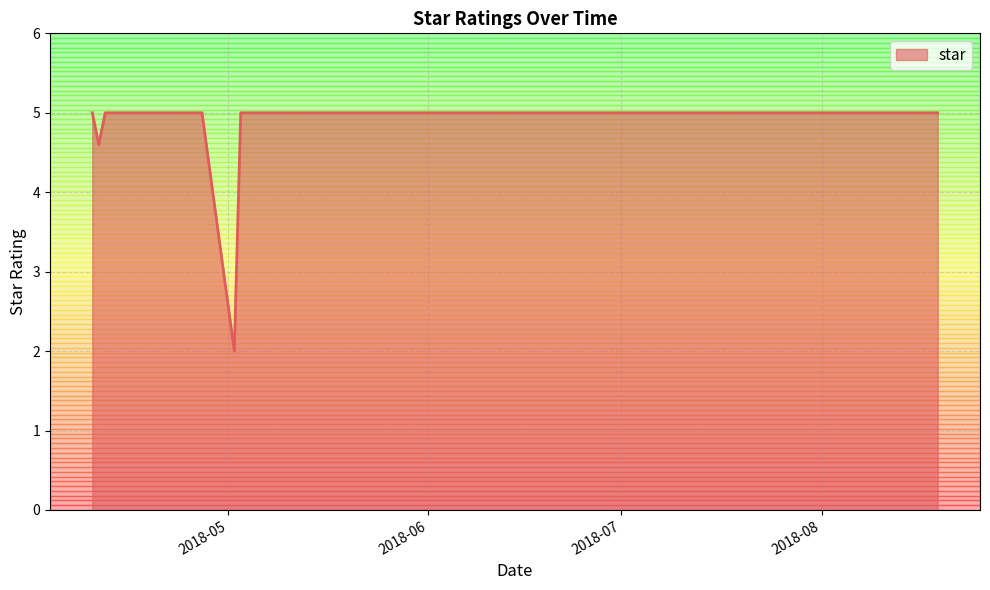

How many categories are shown in the chart?

26